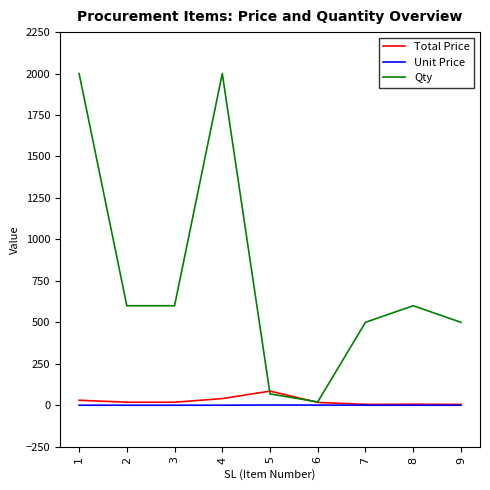

What is the highest value of the Total Price series?

85.0